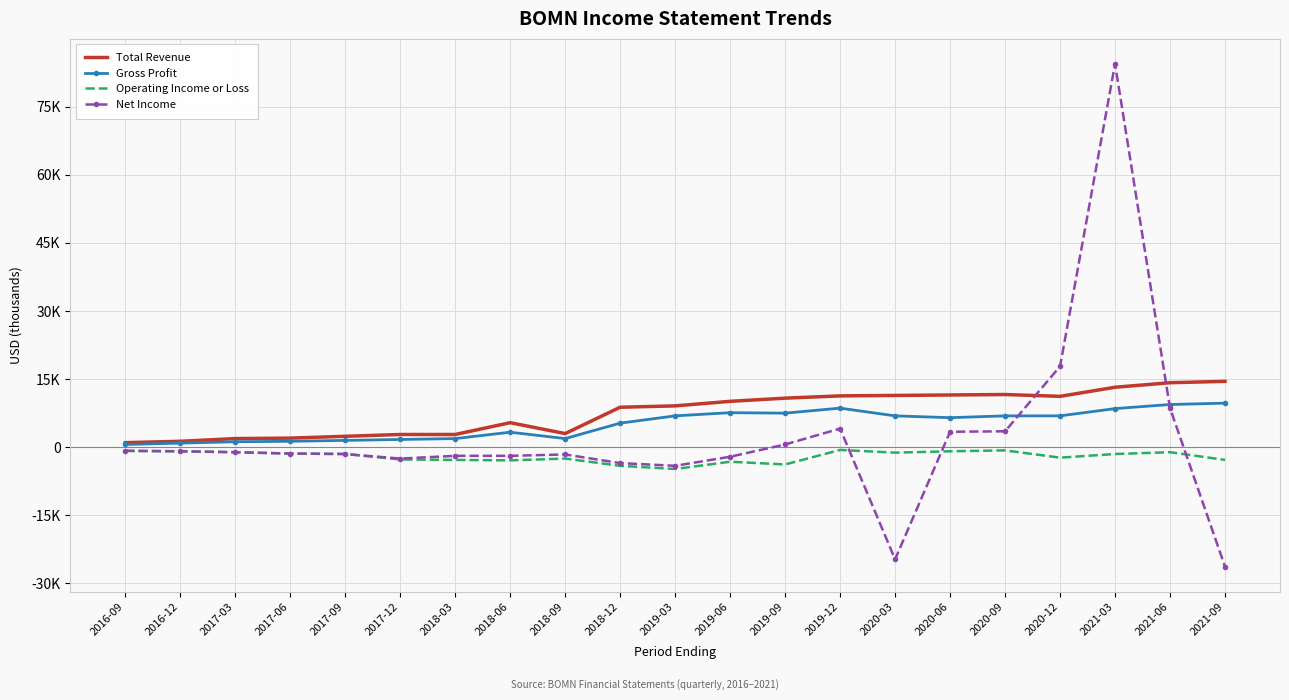

What is the approximate value of Gross Profit at 2021-09, to the nearest 10?

9700